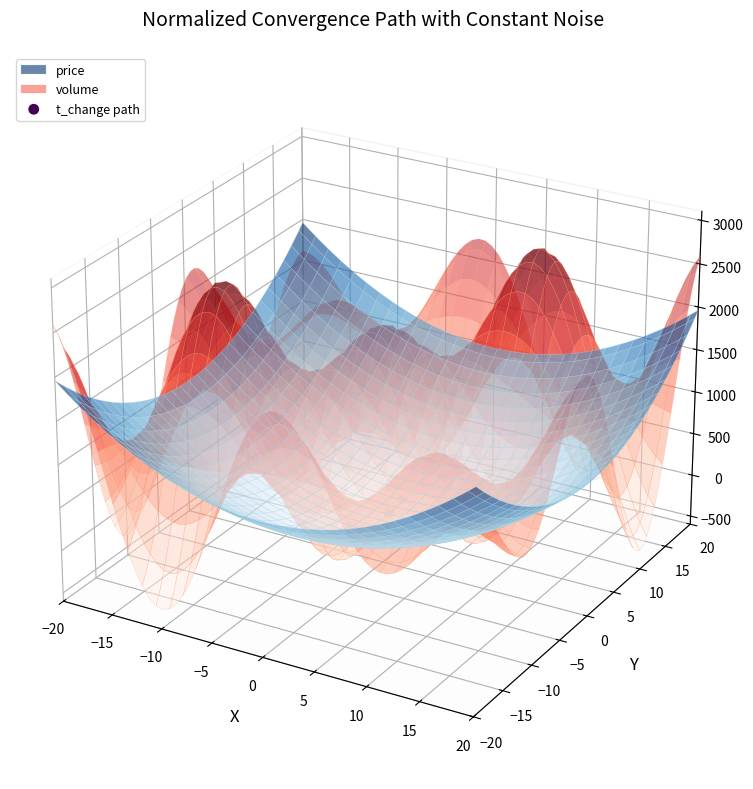

Between −10 and −15, which is larger?

−15